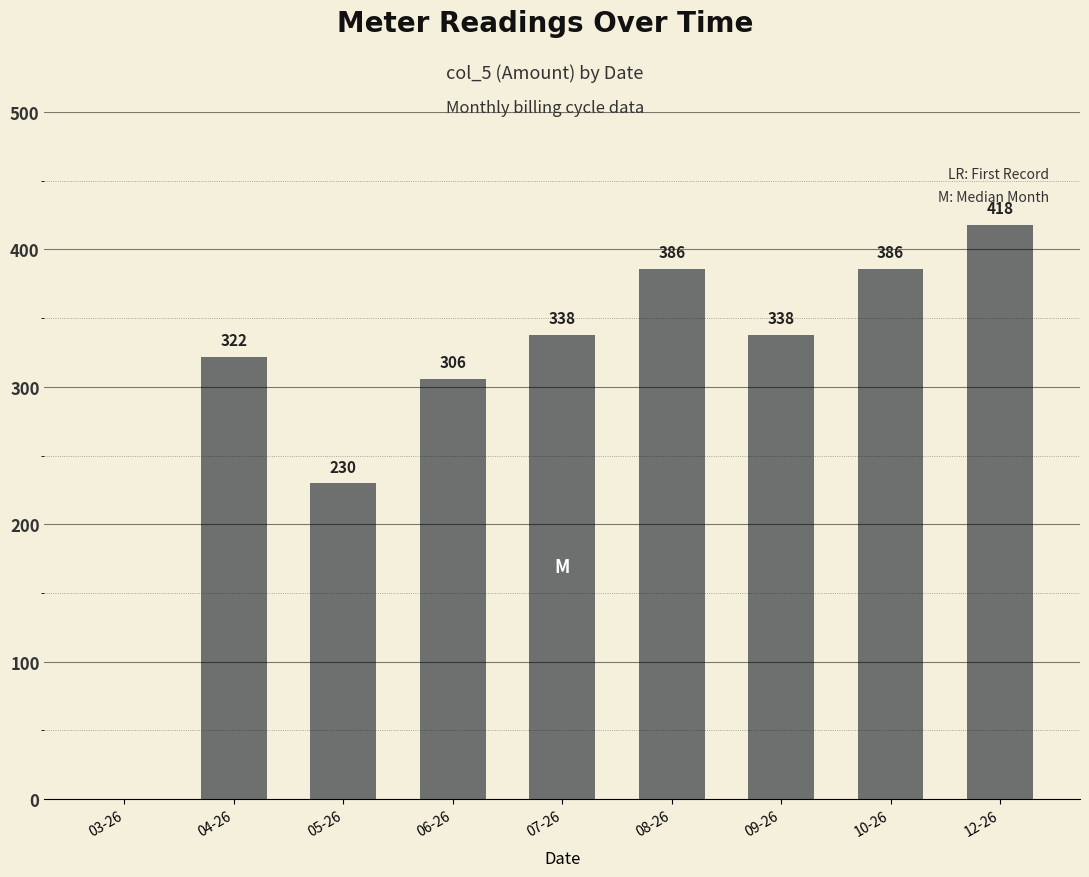

What is the change in value from 05-26 to 08-26?

+156